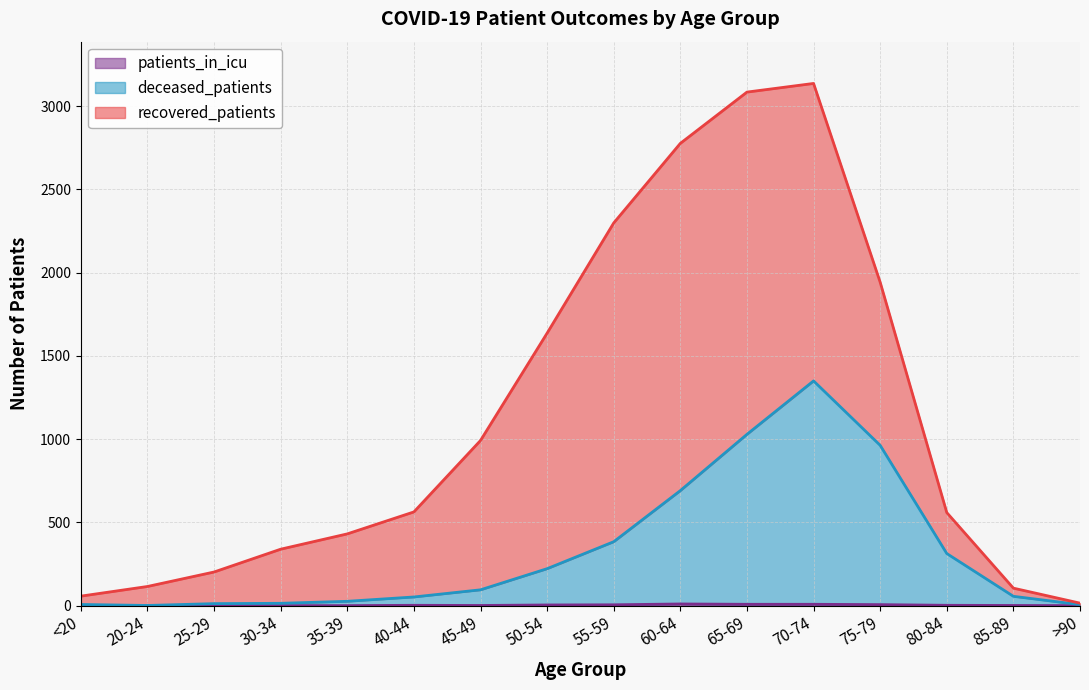

How many values in the patients_in_icu series exceed 2?

6